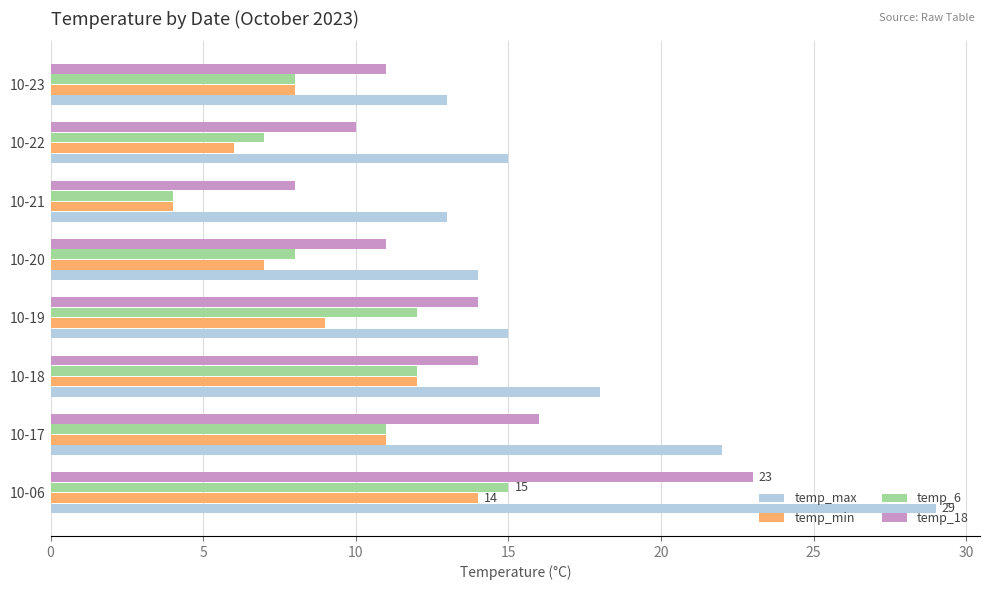

The value of temp_18 at 10-22 is 5. True or false?

False